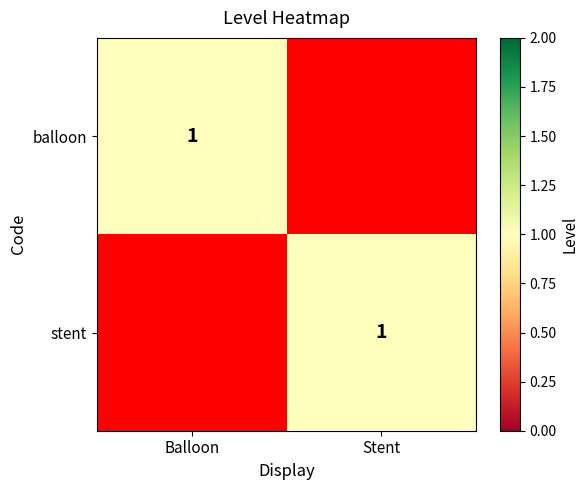

The stent series shows 1 at Stent. True or false?

True